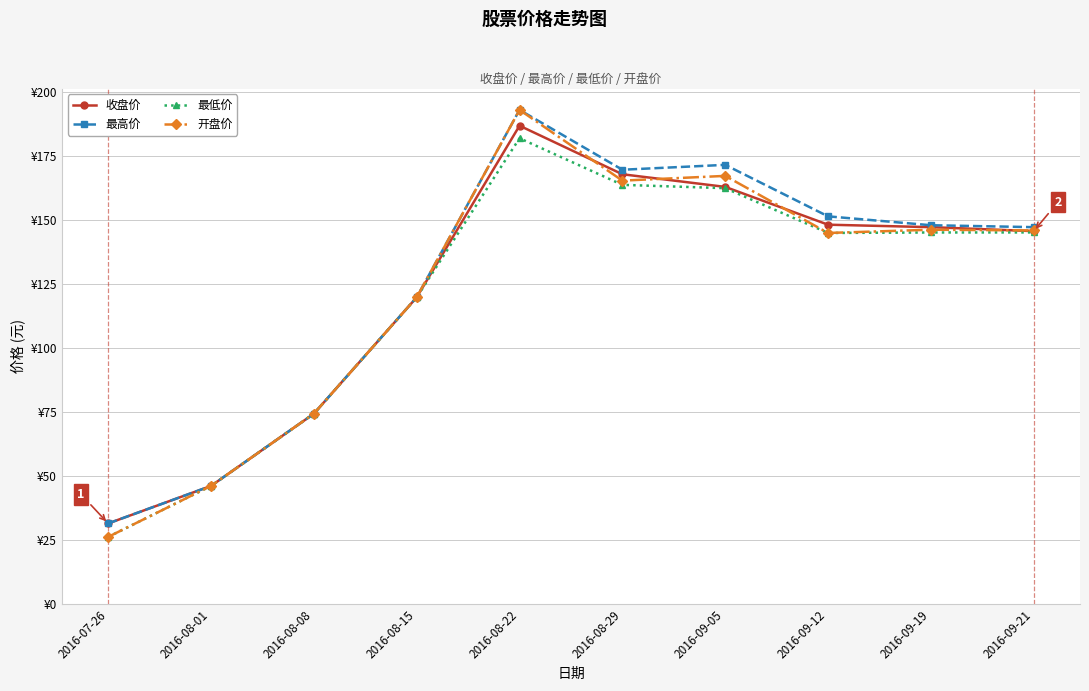

Reading left to right, what are all the values shown in this chart?

收盘价: 31.6	46.2	74.4	119.9	186.9	167.9	163.0	148.2	147.3	145.7
最高价: 31.6	46.2	74.4	119.9	193.1	169.7	171.6	151.5	148.0	147.3
最低价: 26.3	46.2	74.4	119.9	182.0	163.8	162.5	145.0	145.2	145.2
开盘价: 26.3	46.2	74.4	119.9	193.1	165.4	167.3	145.0	146.3	146.0